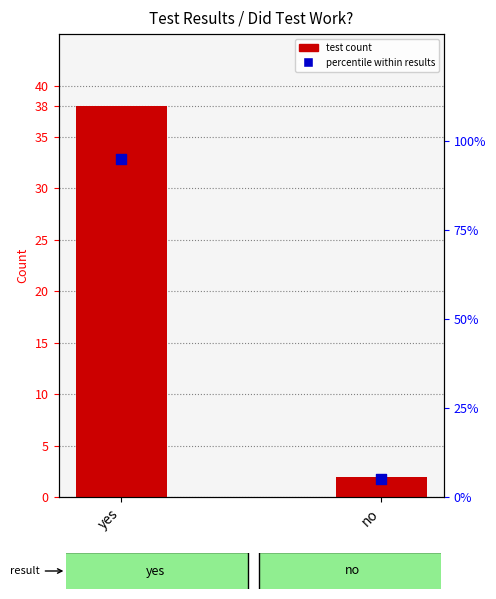

Which series has the largest total across all categories?

percentile within results